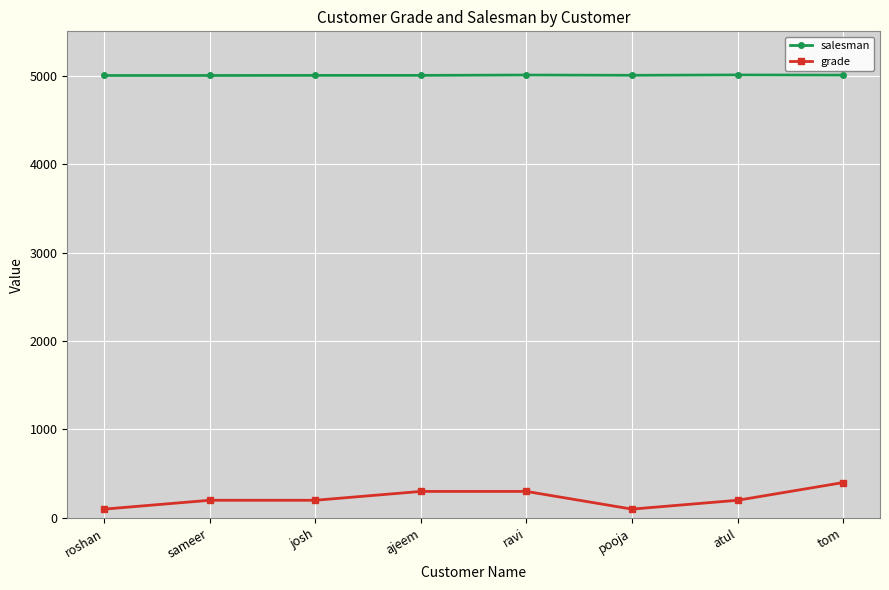

Rank the series by their maximum value, from lowest to highest.

grade, salesman